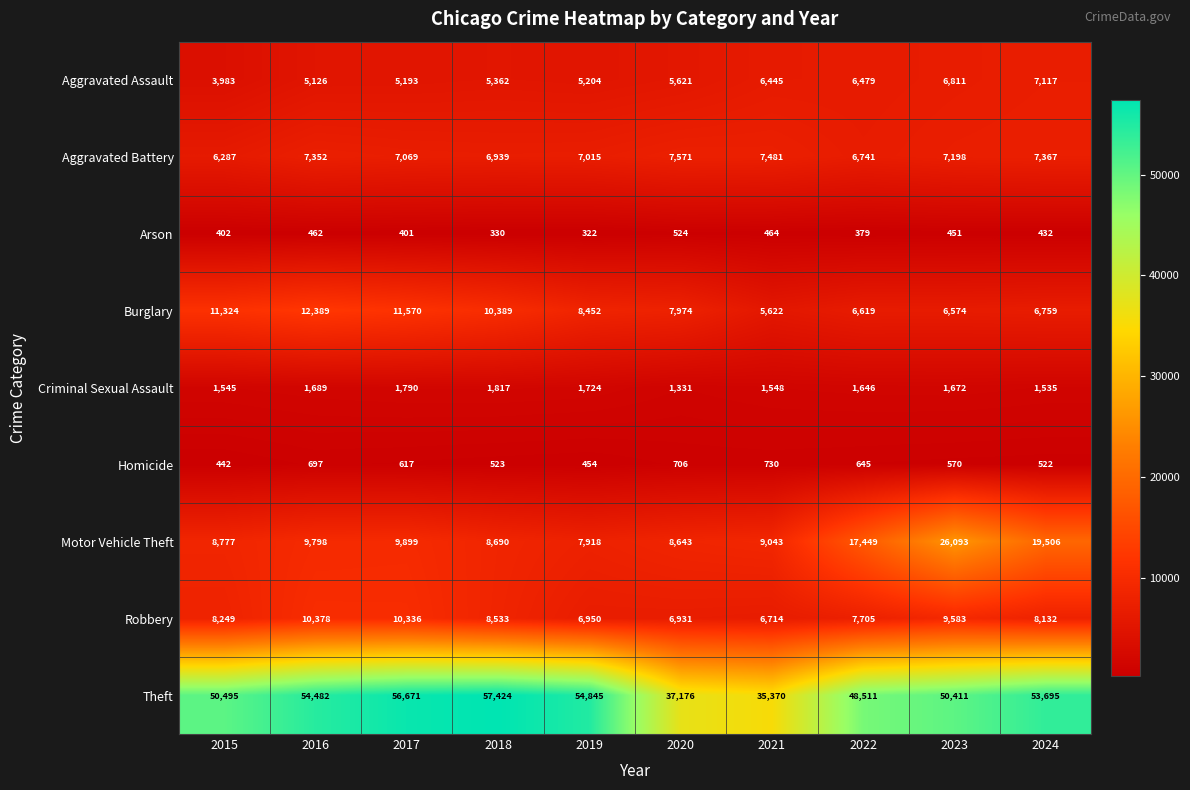

Which series has the largest total across all categories?

Theft